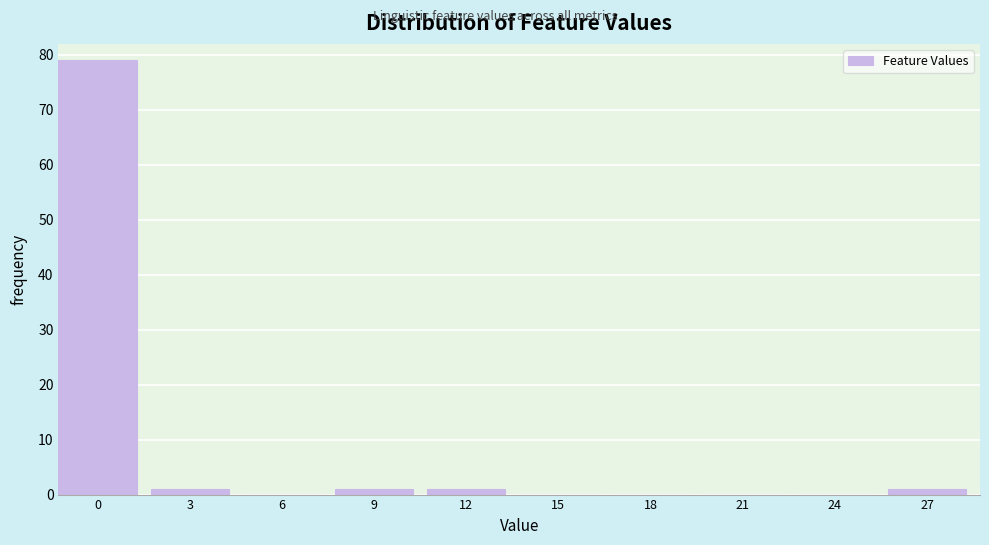

Reading left to right, extract all data points from this chart.

0=79	3=1	6=0	9=1	12=1	15=0	18=0	21=0	24=0	27=1